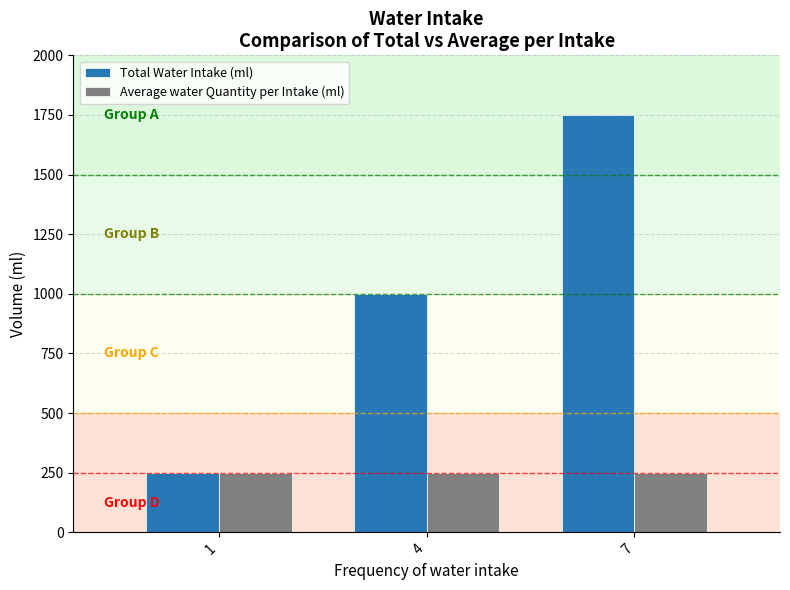

True or false: Total Water Intake (ml) has a value of 156 at 1.

False